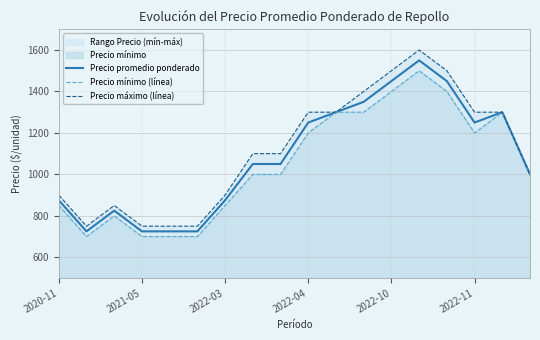

How many interior local valleys does the Precio promedio ponderado series have?

2